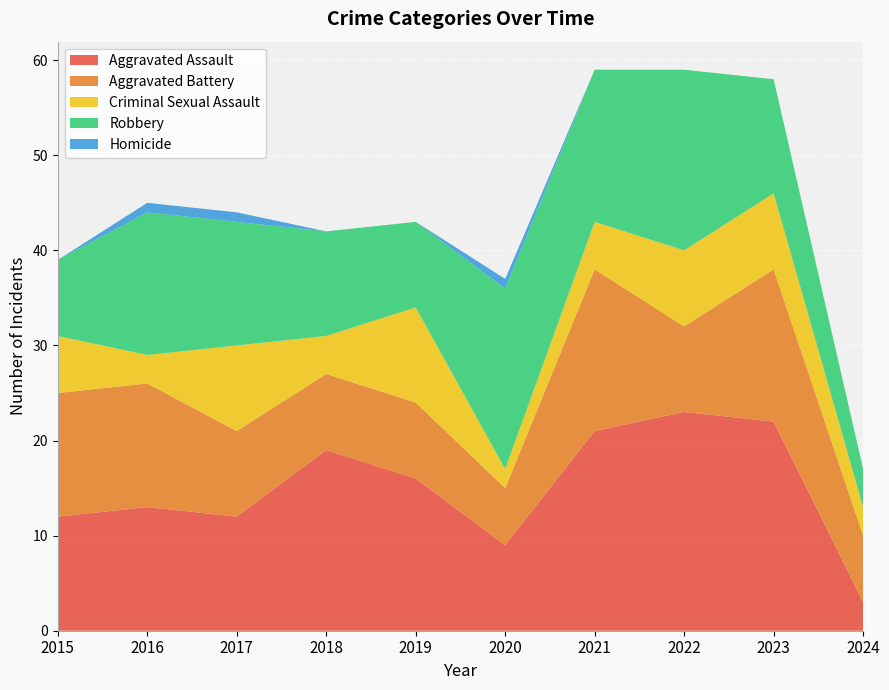

Reading right to left, what are all the values shown in this chart?

Aggravated Assault: 2024=3	2023=22	2022=23	2021=21	2020=9	2019=16	2018=19	2017=12	2016=13	2015=12
Aggravated Battery: 2024=7	2023=16	2022=9	2021=17	2020=6	2019=8	2018=8	2017=9	2016=13	2015=13
Criminal Sexual Assault: 2024=3	2023=8	2022=8	2021=5	2020=2	2019=10	2018=4	2017=9	2016=3	2015=6
Robbery: 2024=4	2023=12	2022=19	2021=16	2020=19	2019=9	2018=11	2017=13	2016=15	2015=8
Homicide: 2024=0	2023=0	2022=0	2021=0	2020=1	2019=0	2018=0	2017=1	2016=1	2015=0